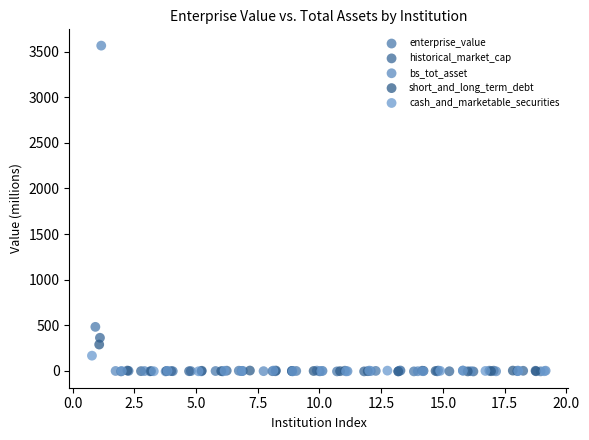

Which series contains the highest Y value?

bs_tot_asset